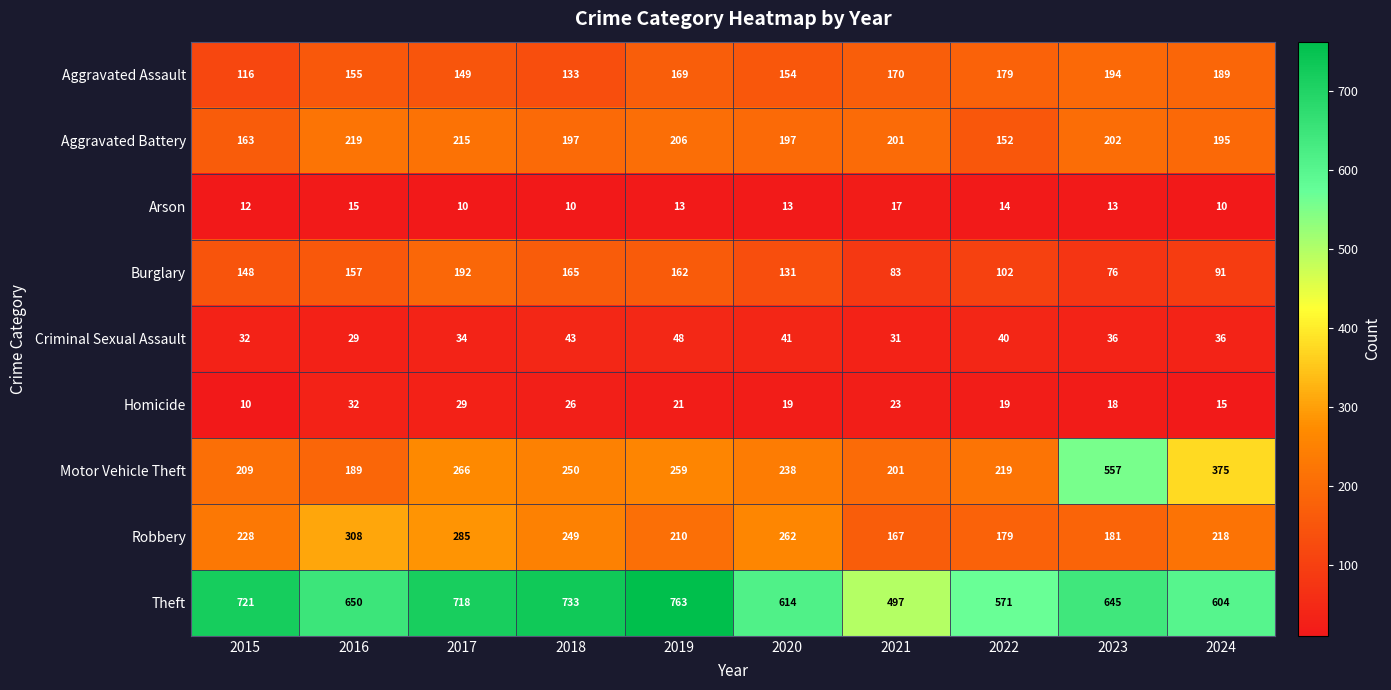

Rank the series by their maximum value, from lowest to highest.

Arson, Homicide, Criminal Sexual Assault, Burglary, Aggravated Assault, Aggravated Battery, Robbery, Motor Vehicle Theft, Theft